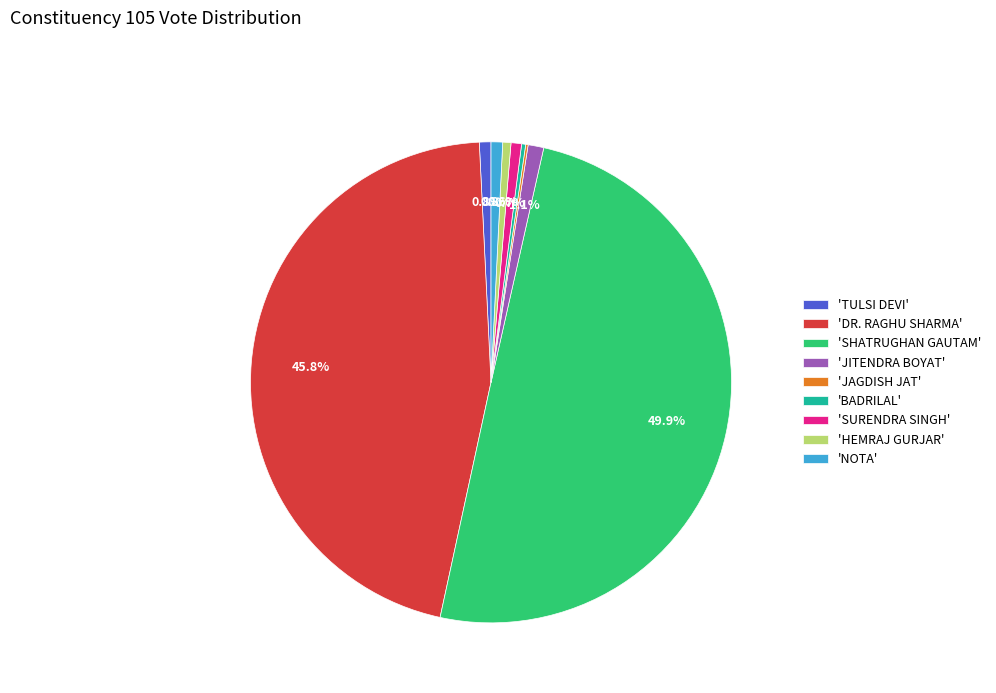

Which slice is the largest?

'SHATRUGHAN GAUTAM'